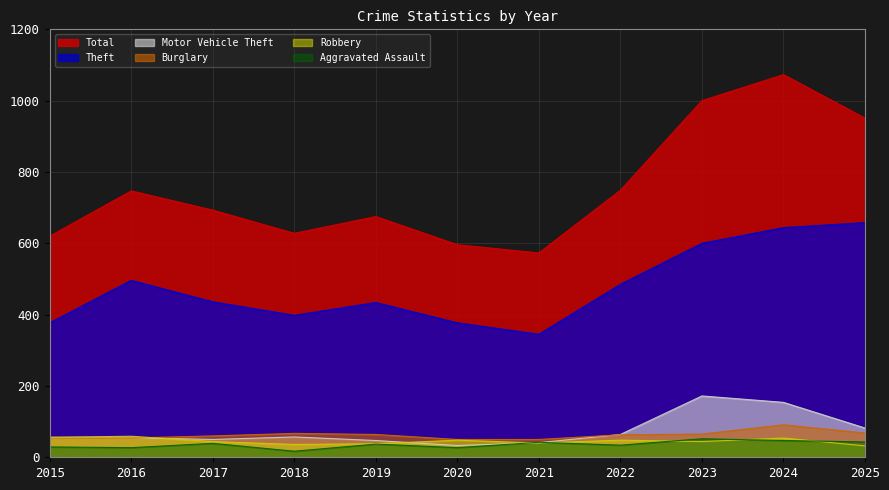

Rank the series at 2018 from lowest to highest value.

Aggravated Assault, Robbery, Motor Vehicle Theft, Burglary, Theft, Total